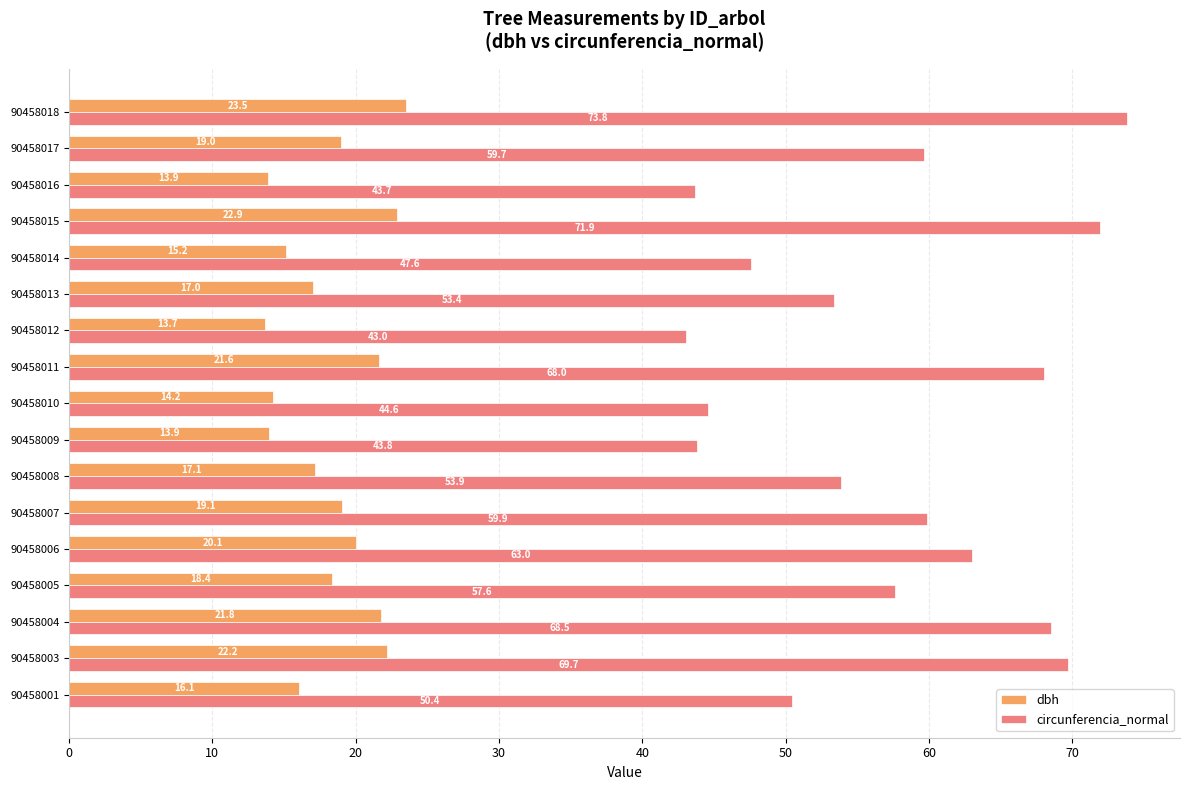

What is the difference between the highest and lowest values at 90458016?

29.8